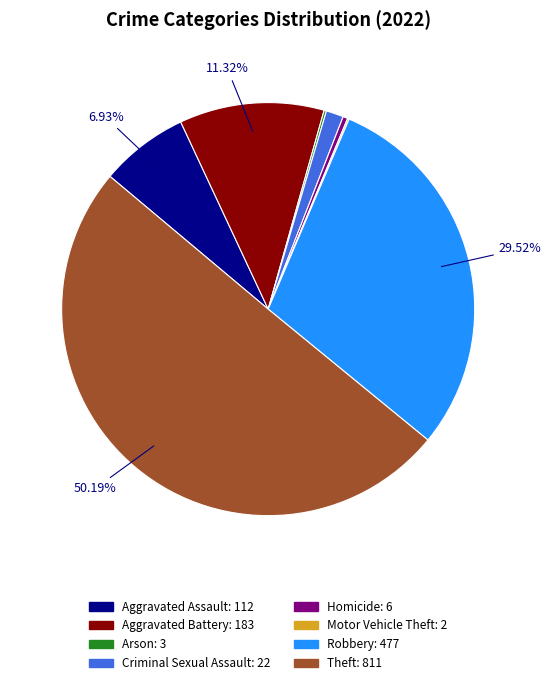

What portion of the pie excludes Aggravated Assault?

93.1%